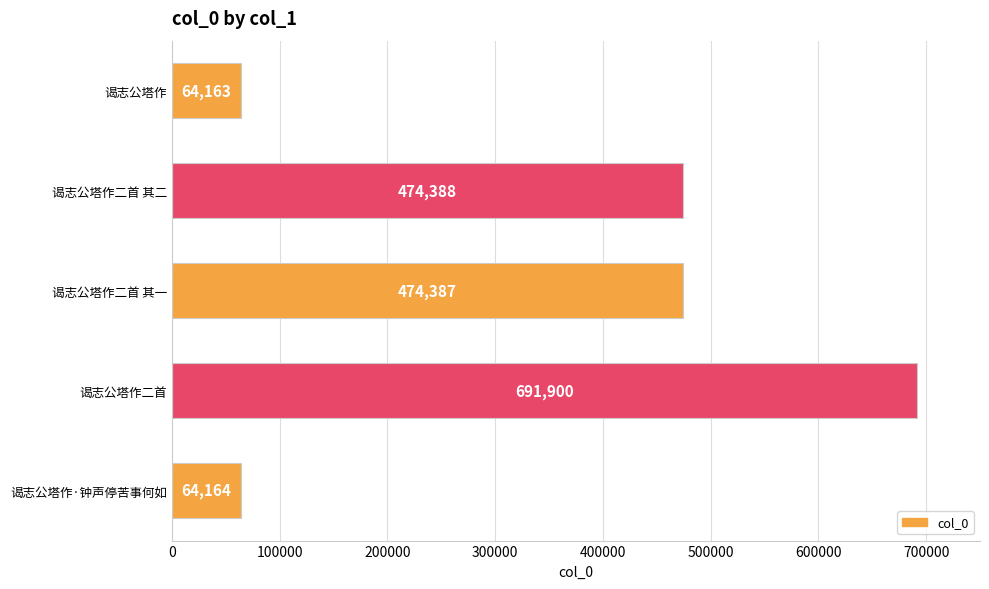

What is the difference between the values at 谒志公塔作二首 其二 and 谒志公塔作?

410225